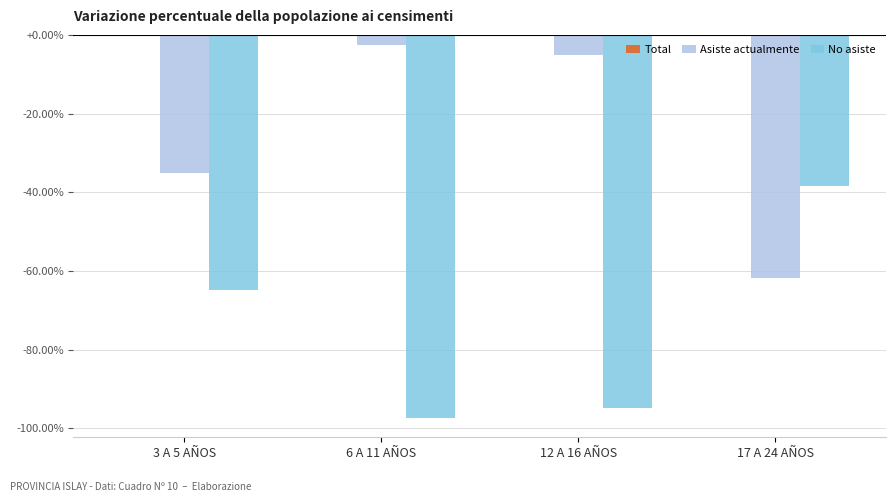

Which series has the largest total across all categories?

Asiste actualmente